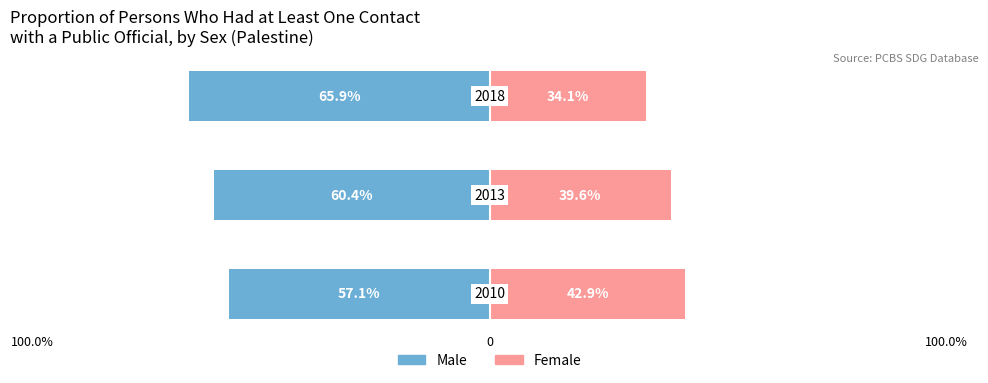

Count the MALE values in the range 1 to 3.

2